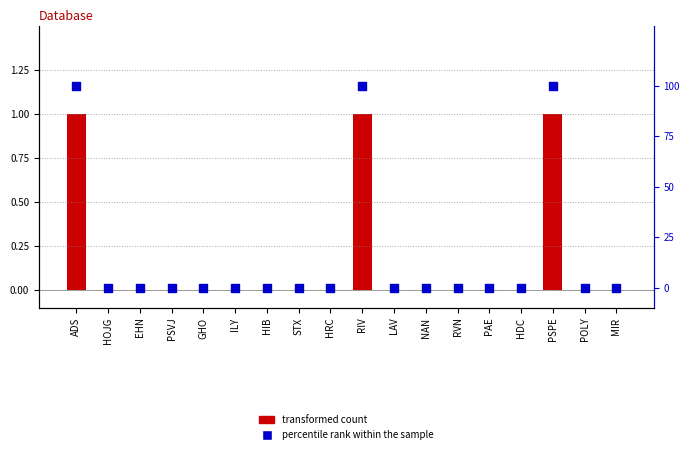

Which series has the largest total across all categories?

percentile rank within the sample